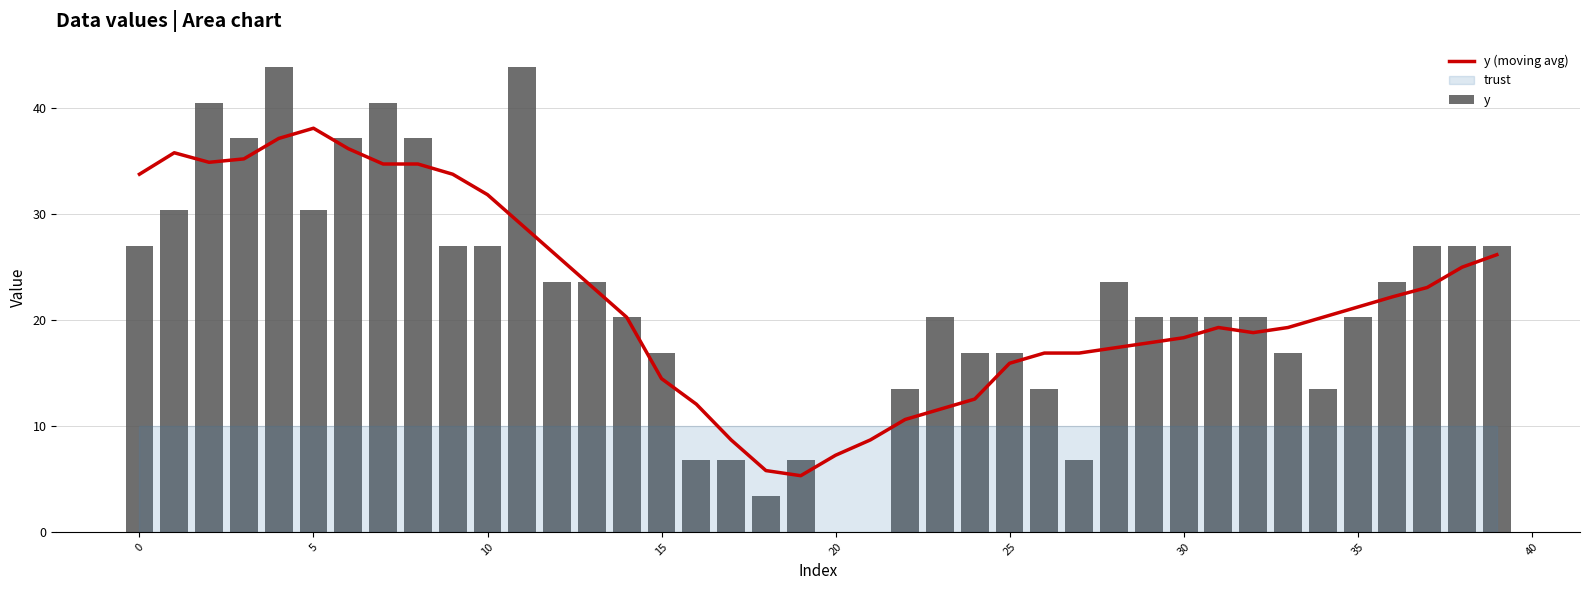

What is the difference between the second highest and minimum values in the y (moving avg) series?

31.8